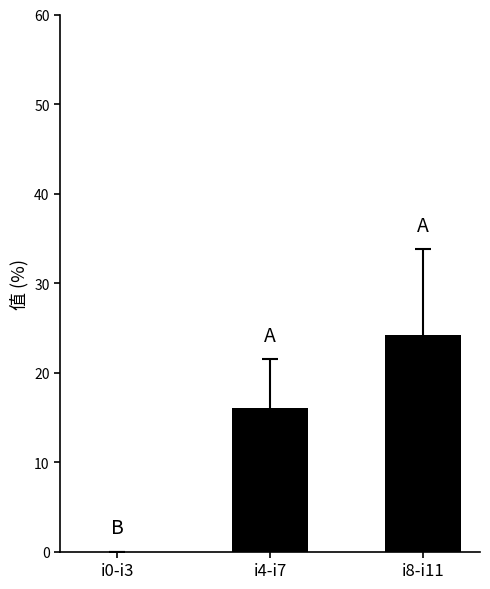

At which label is the value closest to 12?

i4-i7